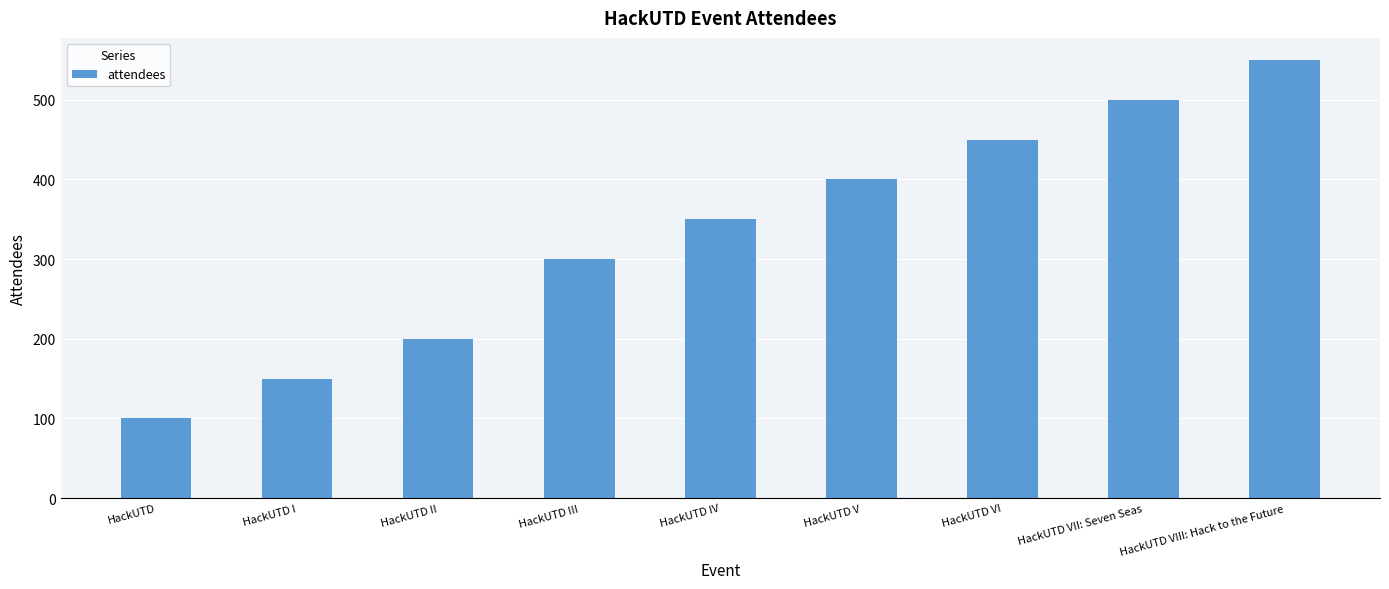

Between HackUTD VIII: Hack to the Future and HackUTD II, which is larger?

HackUTD VIII: Hack to the Future